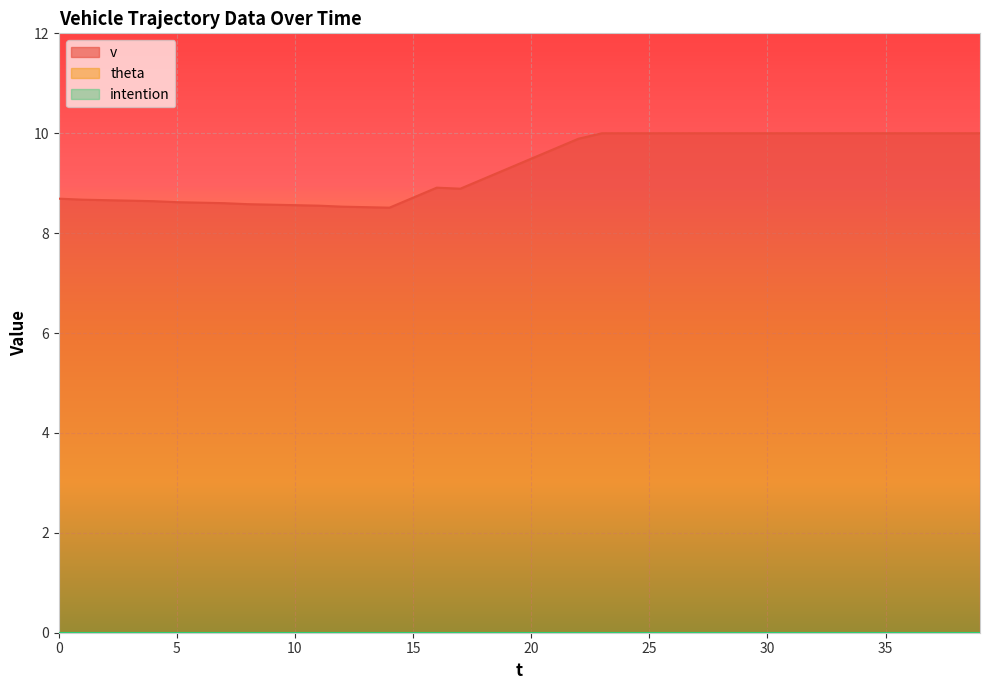

What is the minimum value for v?

8.5